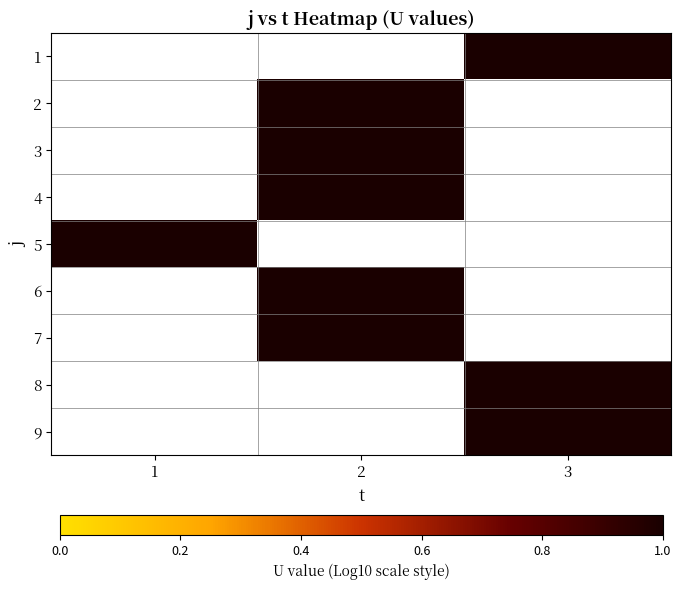

List the labels in order of 3 value, largest first.

1, 2, 3